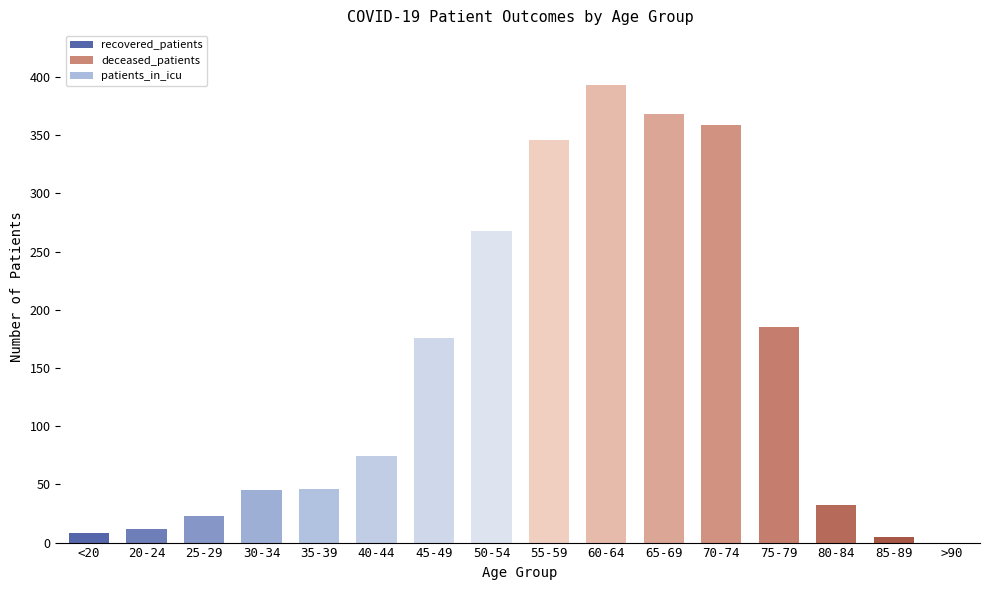

How many values are above zero?

15